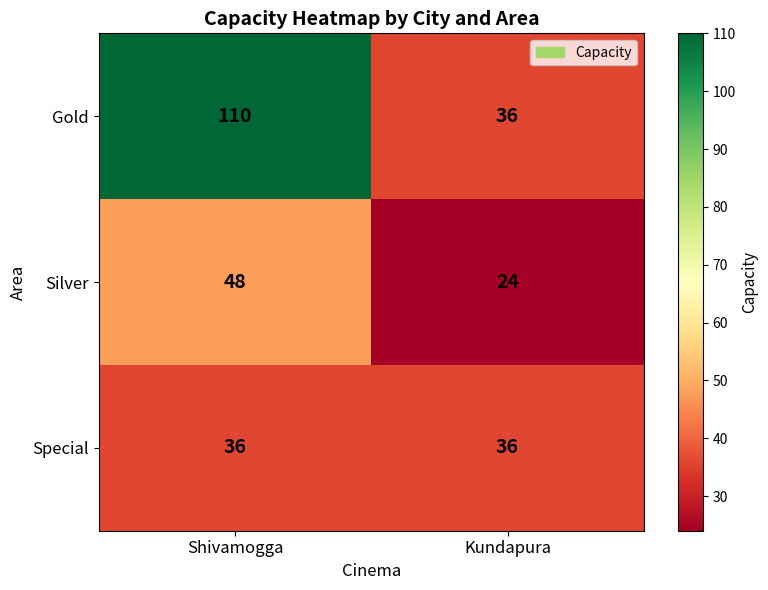

What is the sum of all Special values?

72